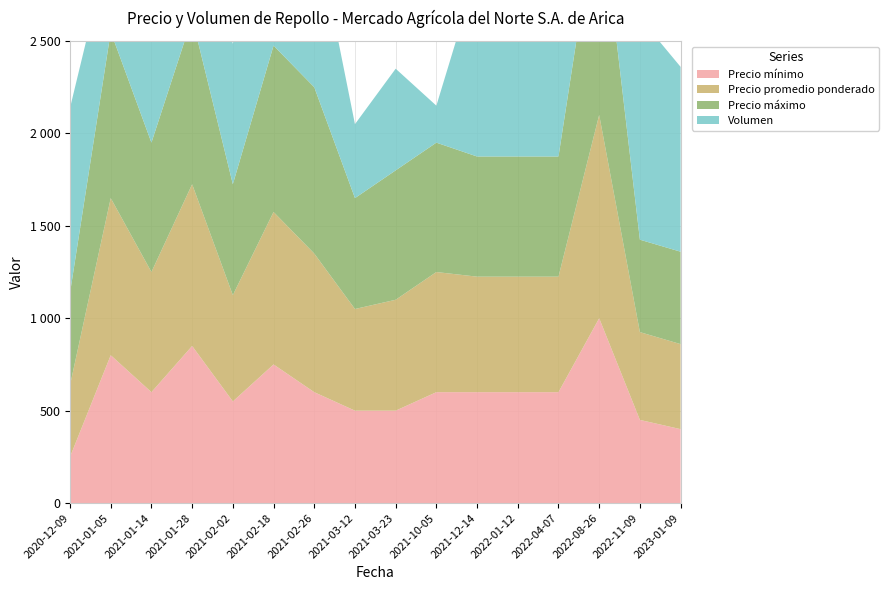

Reading left to right, transcribe all the data shown in this chart.

Precio mínimo: 250	800	600	850	550	750	600	500	500	600	600	600	600	1000	450	400
Precio promedio ponderado: 388	850	650	875	575	825	750	550	600	650	625	625	625	1100	475	460
Precio máximo: 500	900	700	900	600	900	900	600	700	700	650	650	650	1200	500	500
Volumen: 1000	500	900	800	760	900	900	400	550	200	1000	800	1000	800	1200	1000